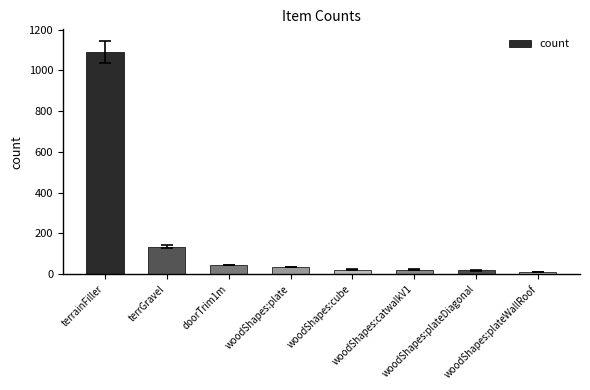

Does the chart contain stacked bars?

No